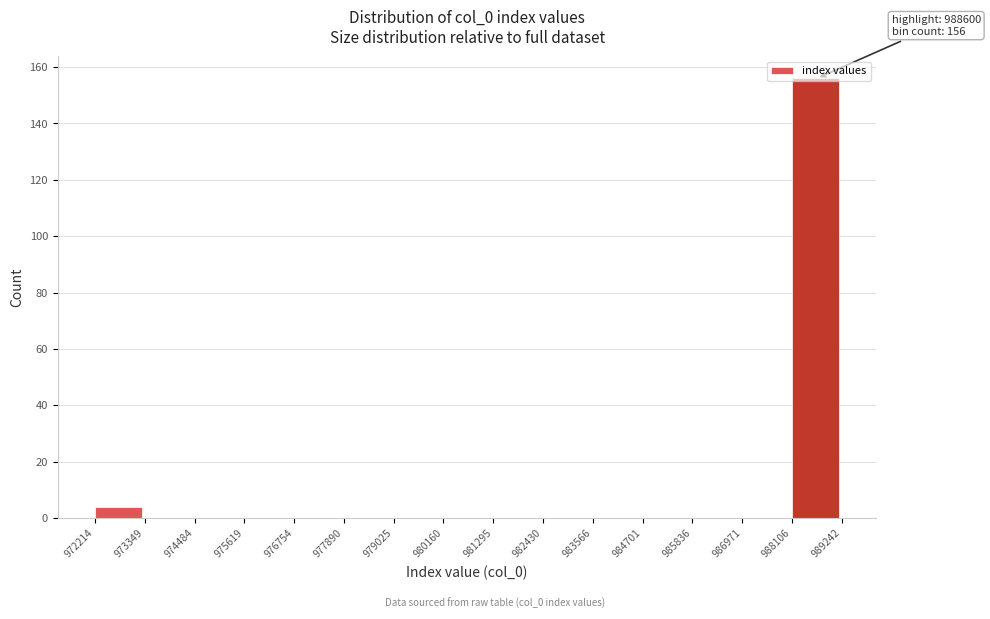

Which range on the x-axis has the tallest bar?

988106 to 989242